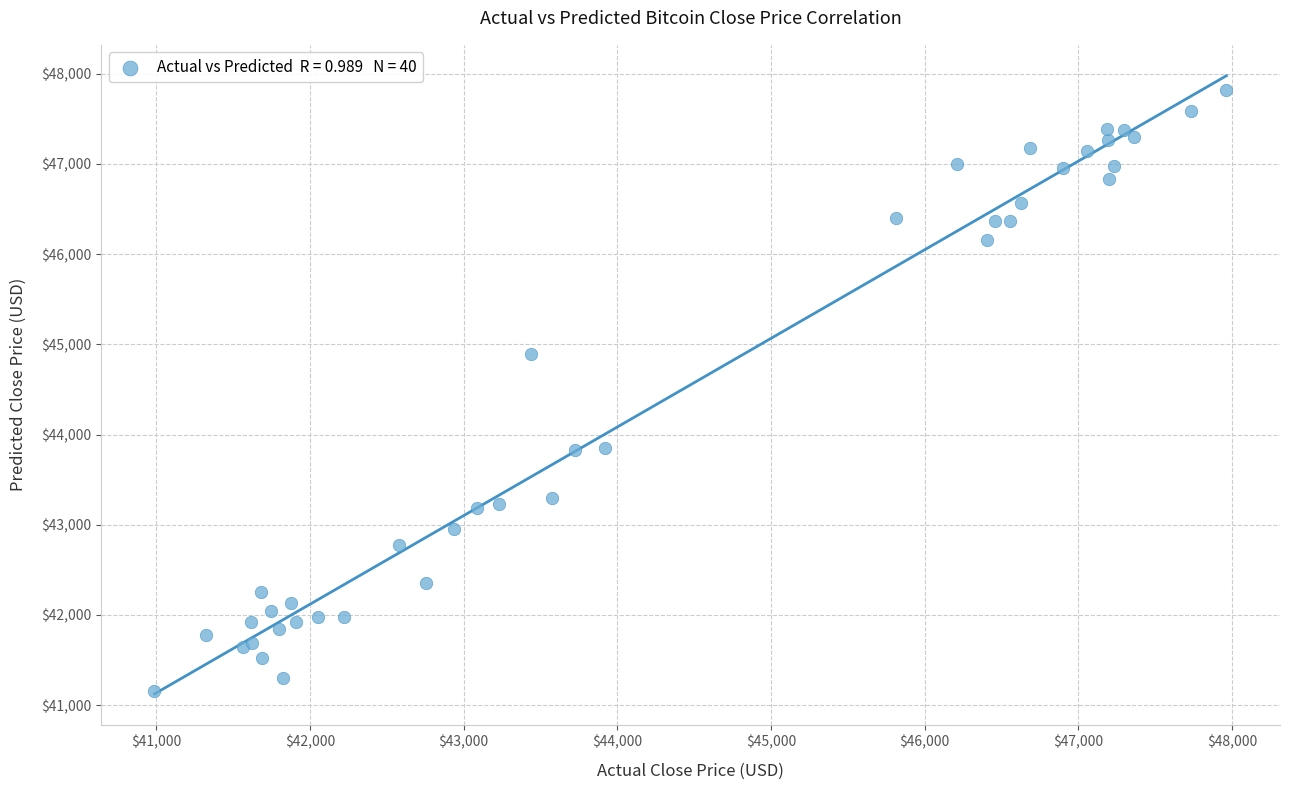

What Y value in the scatter plot is closest to 44490?

44889.9